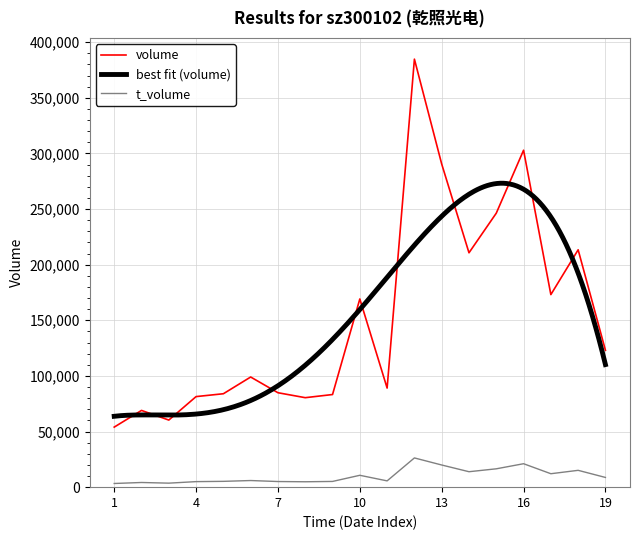

At how many categories does at least one series exceed 381044?

1